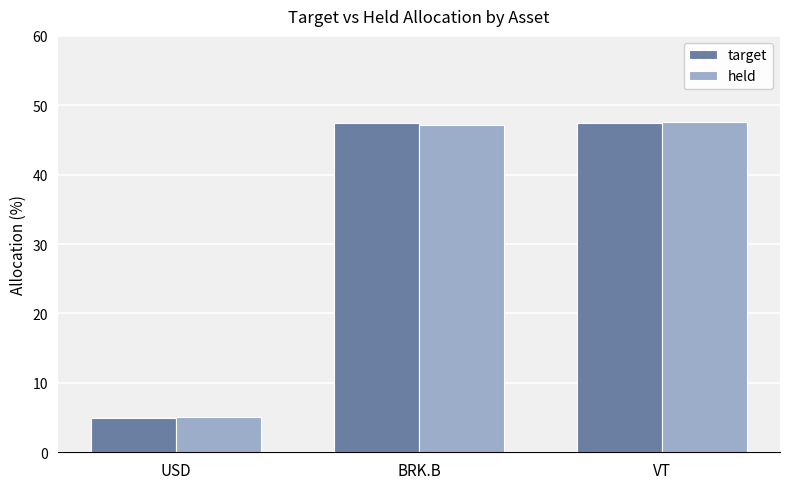

True or false: held has a value of 47.2 at BRK.B.

True